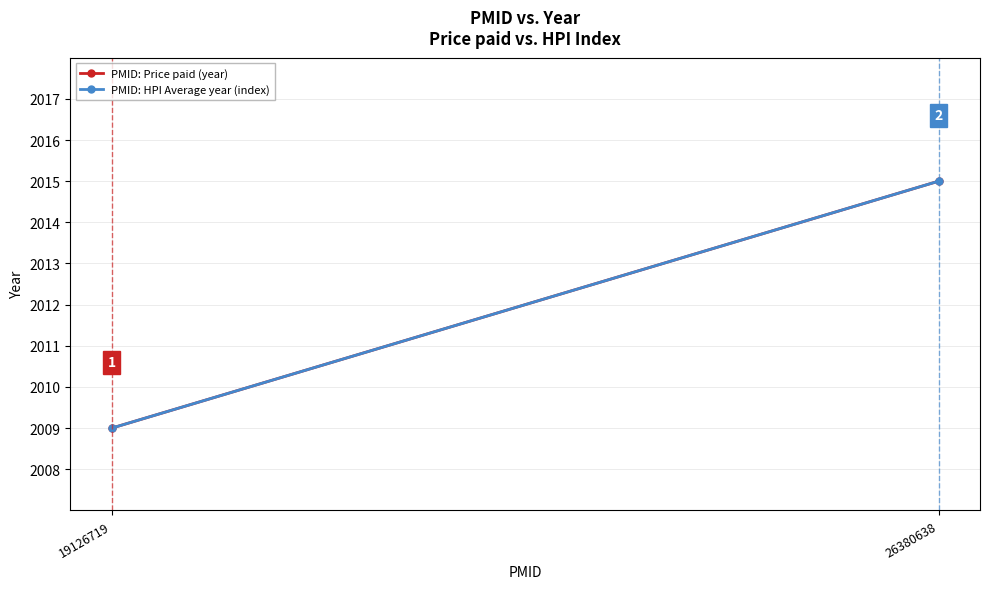

The value of PMID: HPI Average year (index) at 26380638 is 2750. True or false?

False